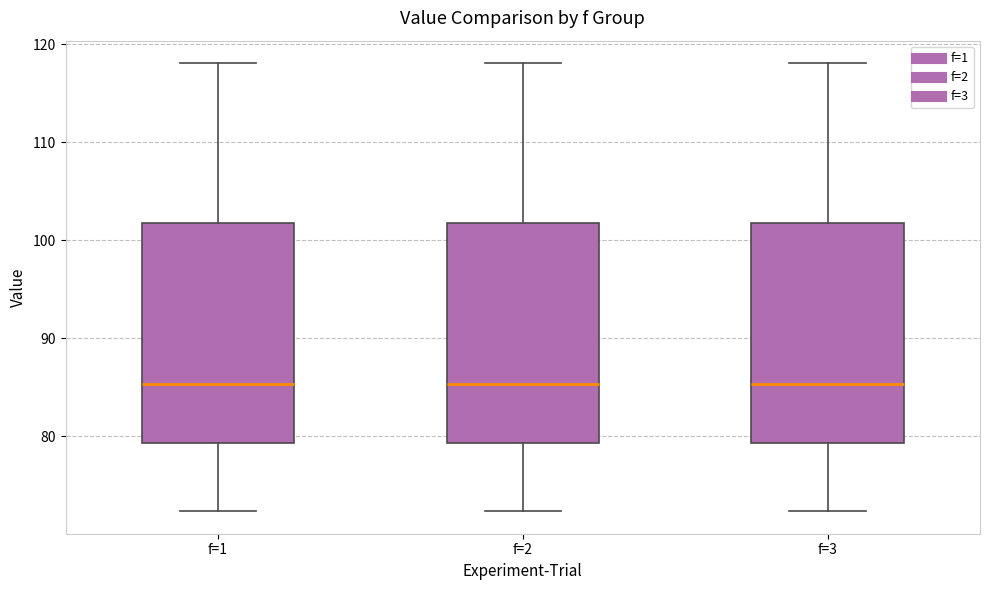

Reading left to right, read every box against the y-axis: the position of its median line, the range the box covers, and the ends of its whiskers. The values are not printed on the chart, so give them approximately, as read against the axis.

f=1: median 85, box 79 to 102, whiskers 72 to 118
f=2: median 85, box 79 to 102, whiskers 72 to 118
f=3: median 85, box 79 to 102, whiskers 72 to 118